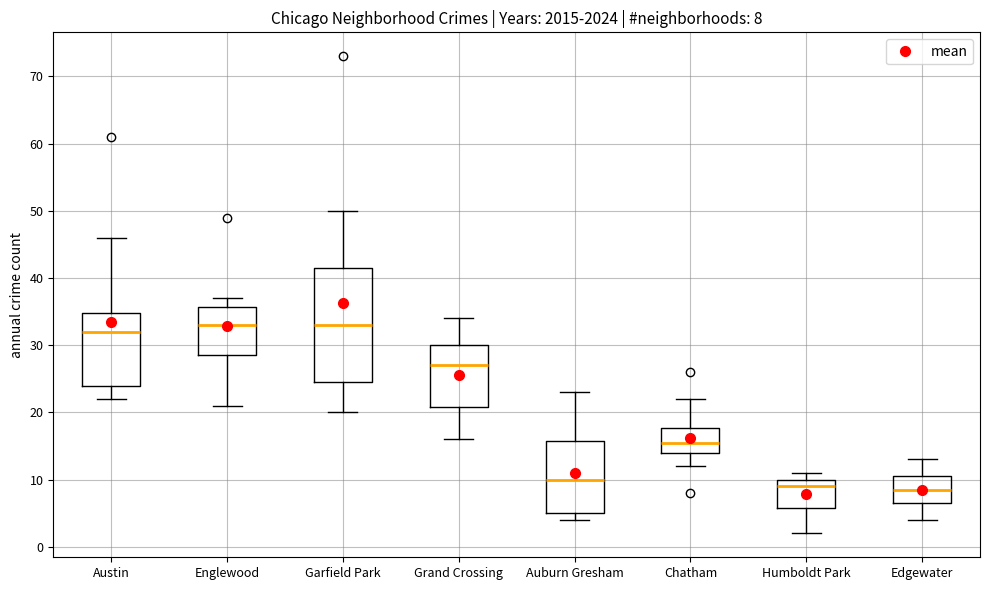

Comparing the boxes themselves (not the whiskers), which one is the tallest?

Garfield Park